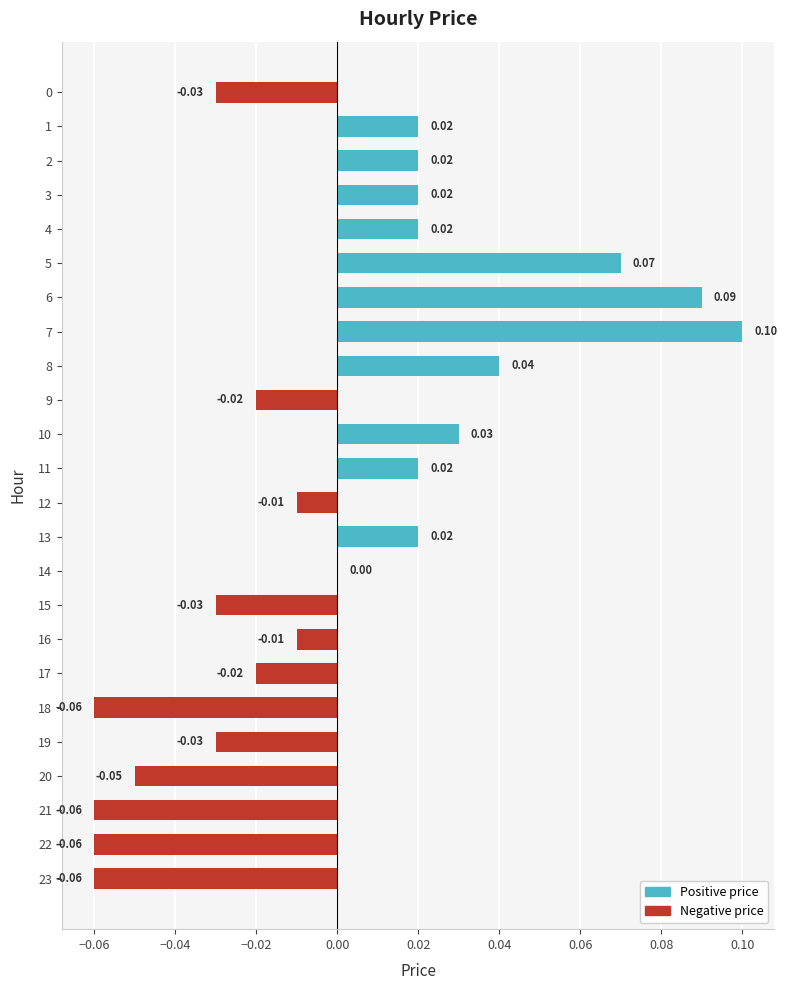

How many data points does each series have?

24